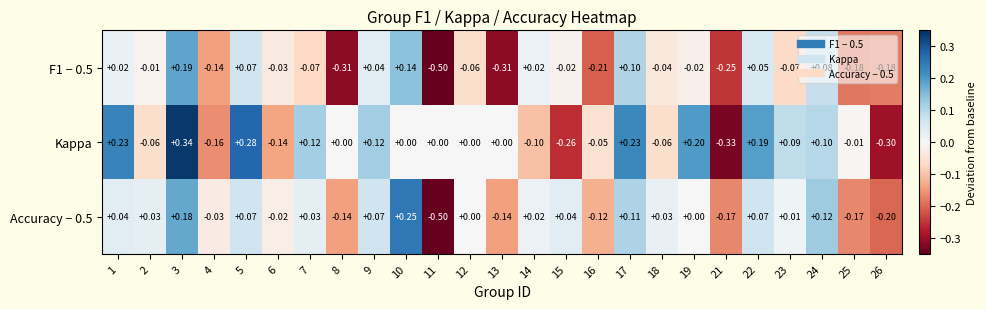

Between 9 and 26, which series saw the biggest shift?

Kappa